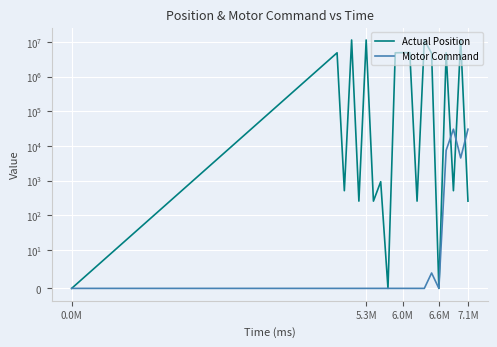

Which series changed the most between 6.6M and 10?

Actual Position